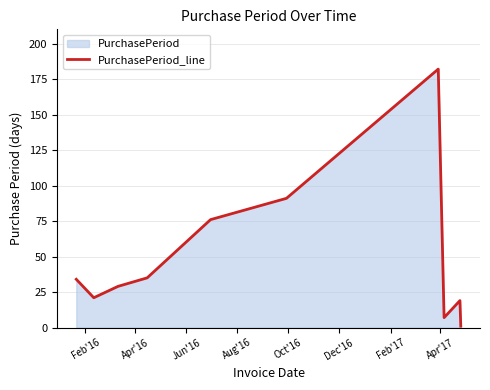

What is the maximum value shown in the chart?

182